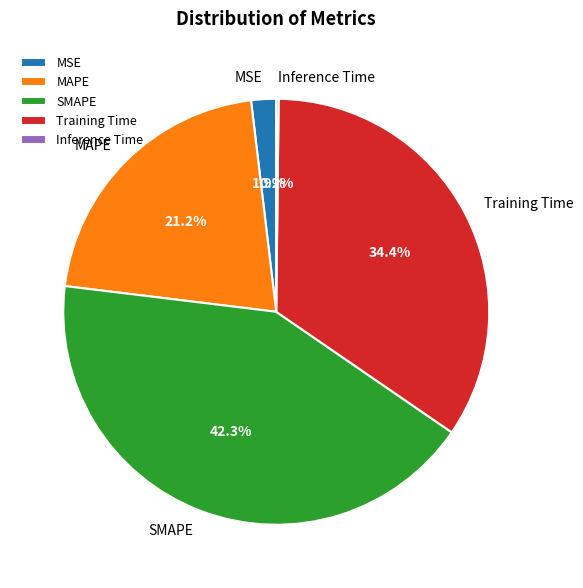

Does Training Time account for over 50% of the chart?

No